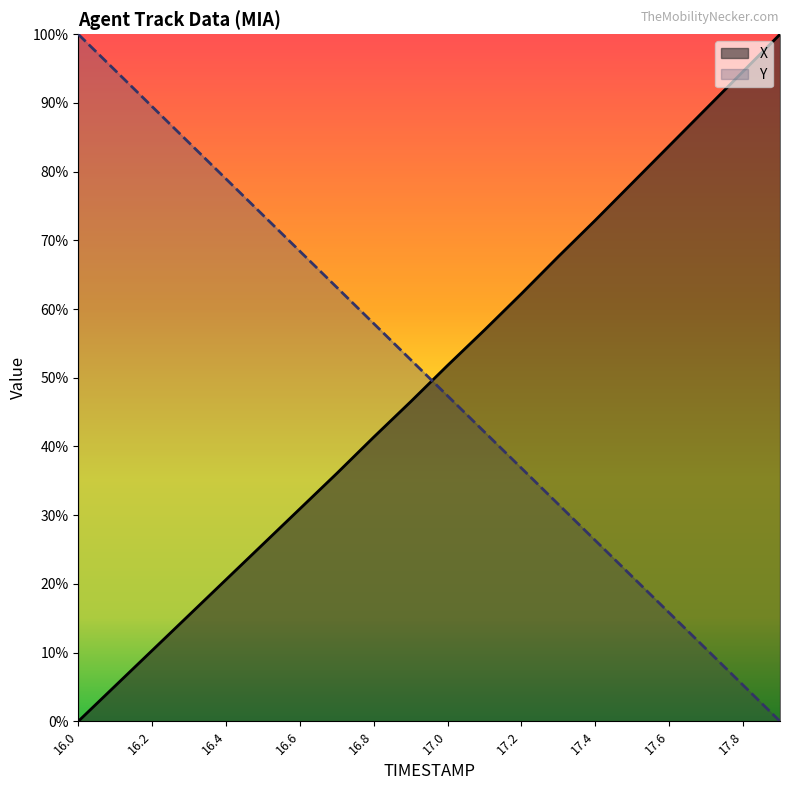

What are all the series names shown in the legend?

X, Y